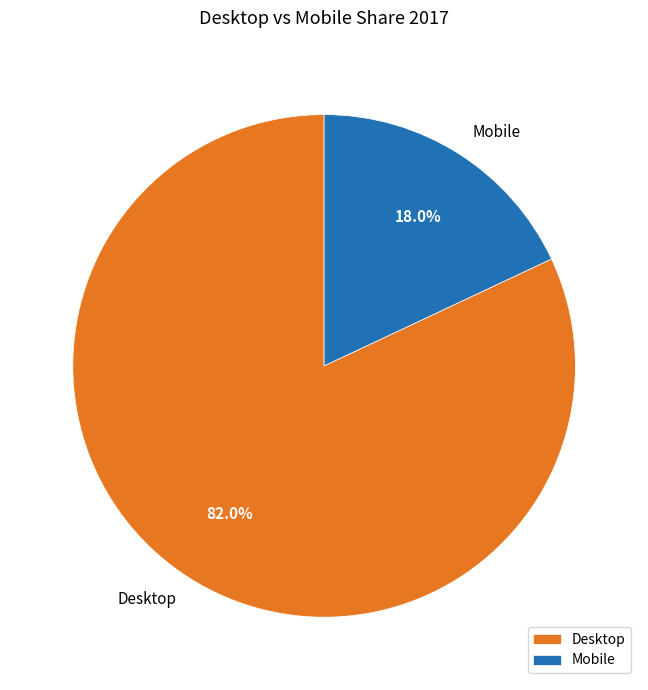

To the nearest percent, what percentage of the pie is Mobile?

18%